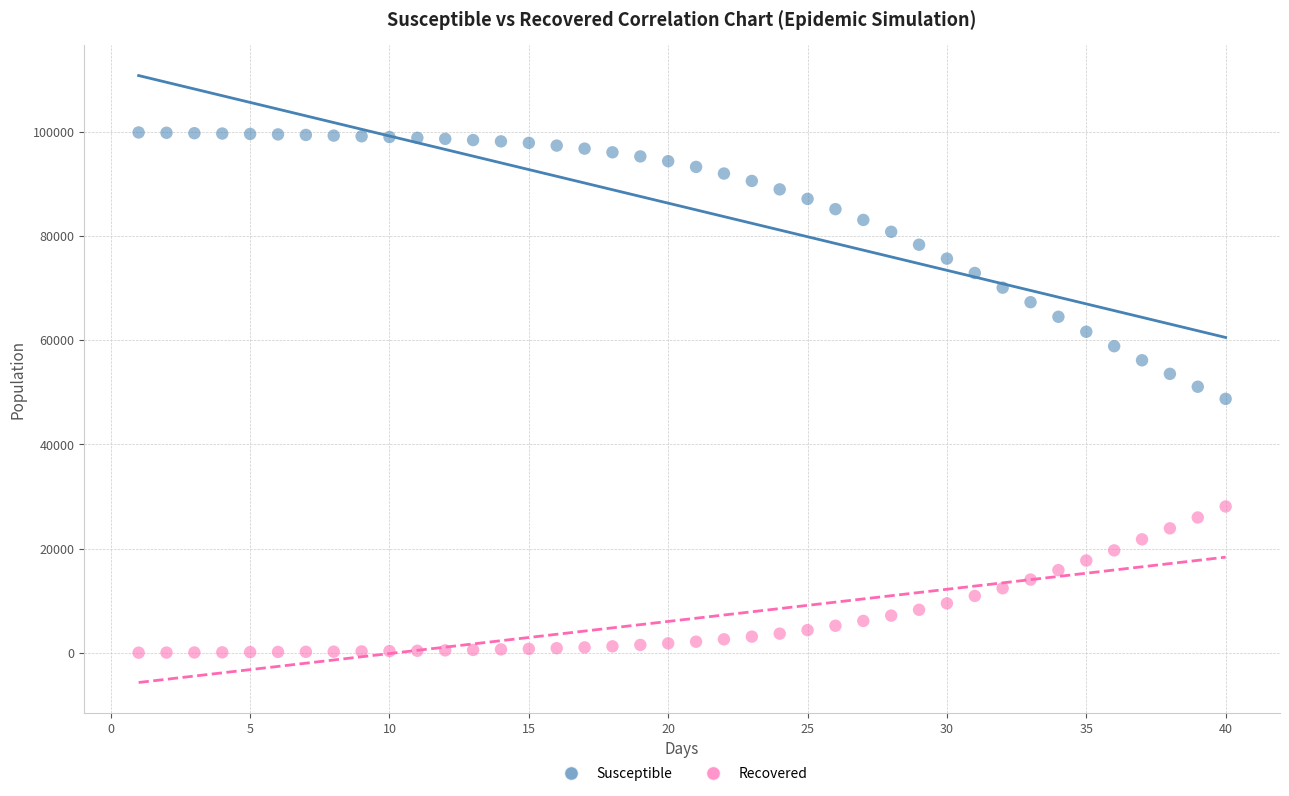

Across all data points, what is the range of X values (max minus min)?

39